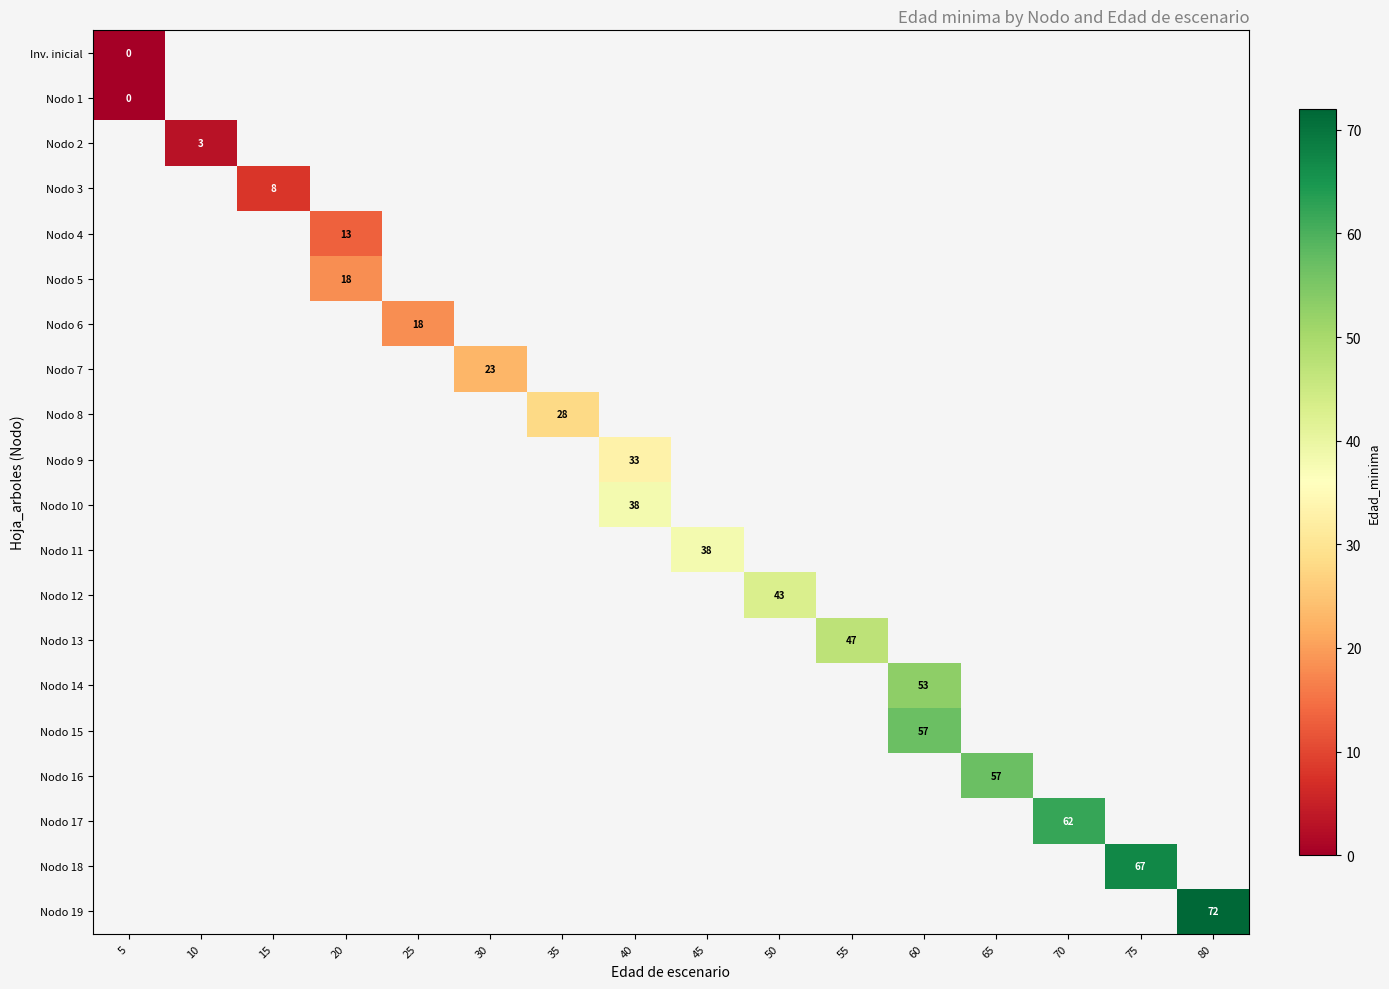

Which category has the lowest value across all series?

5